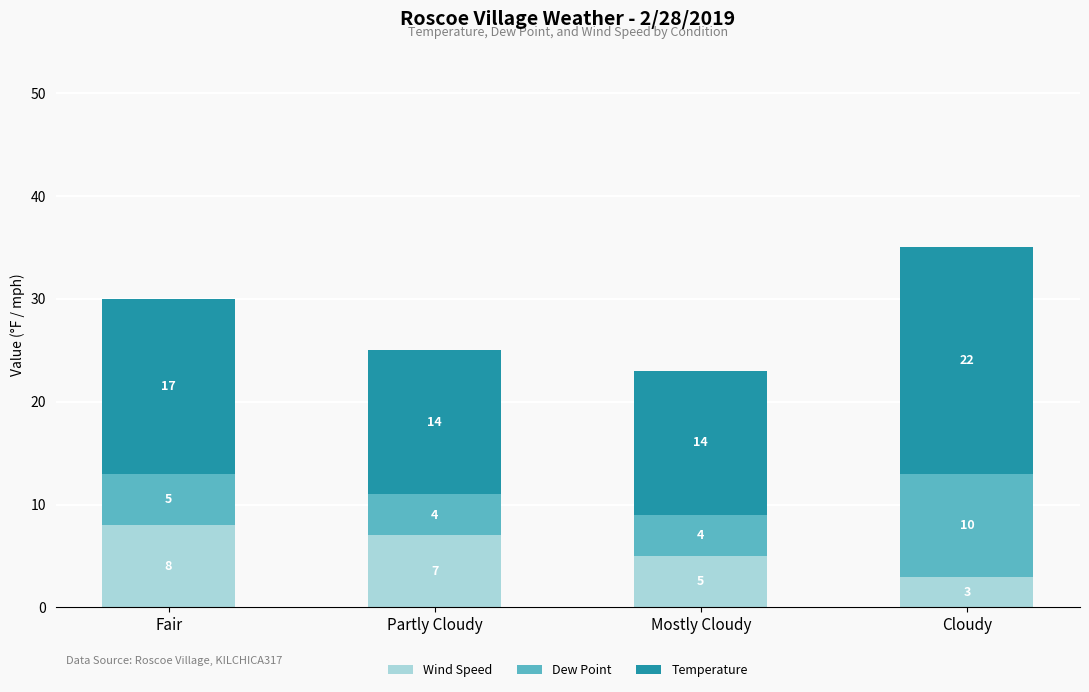

Count the number of data series in this chart.

3